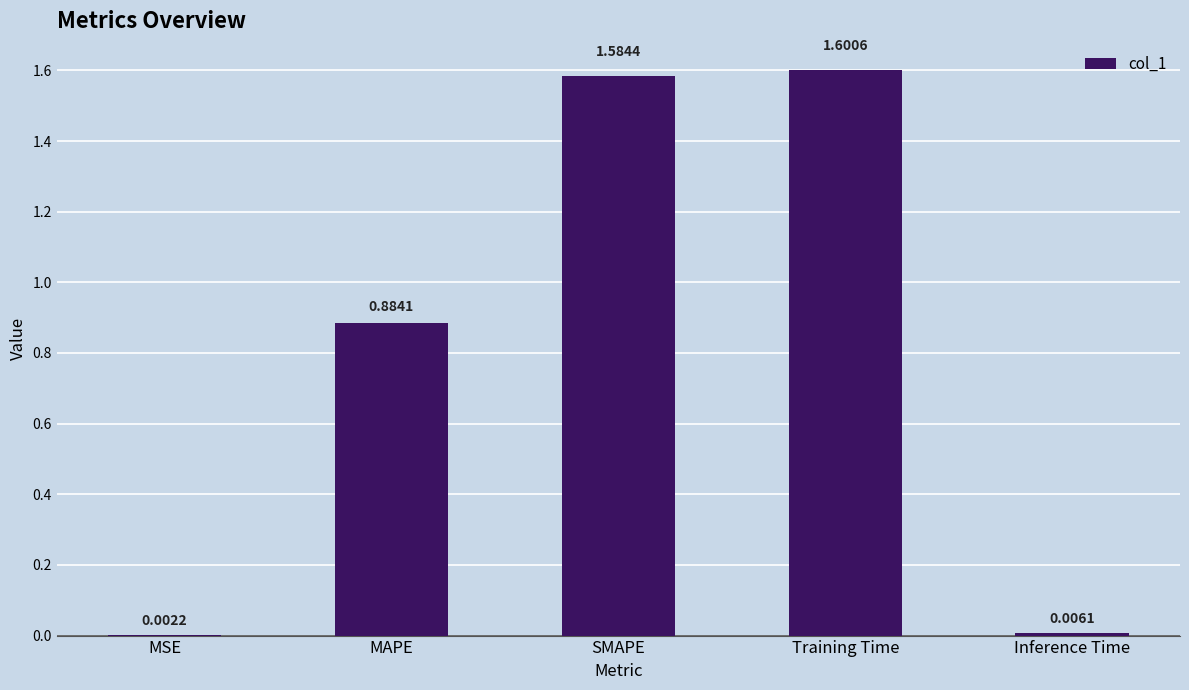

What is the change in value from MAPE to Training Time?

+0.7